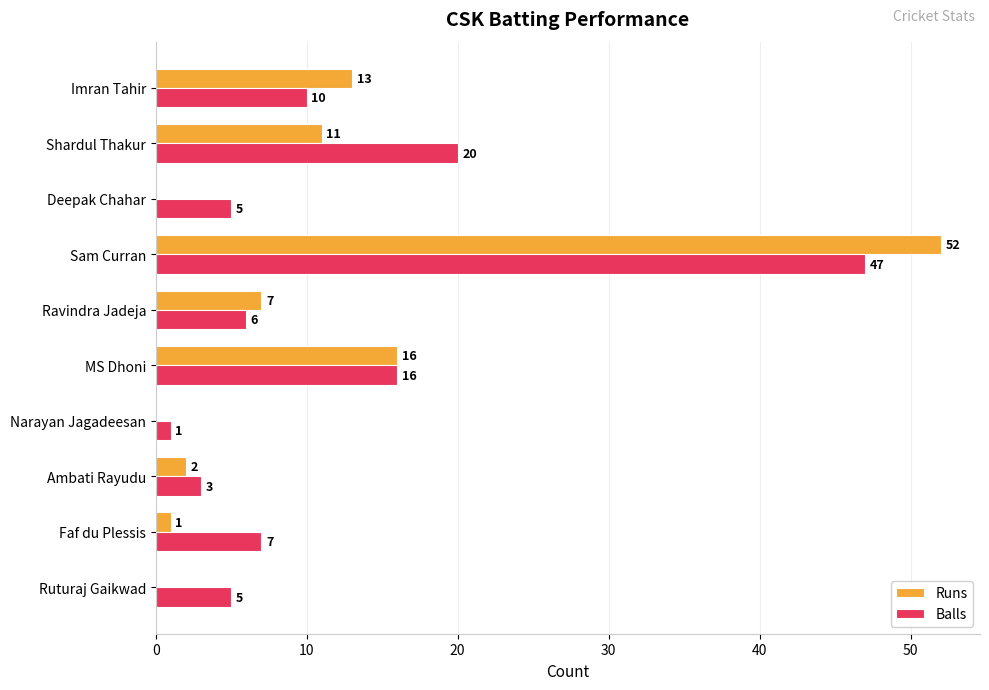

Count the number of data series in this chart.

2